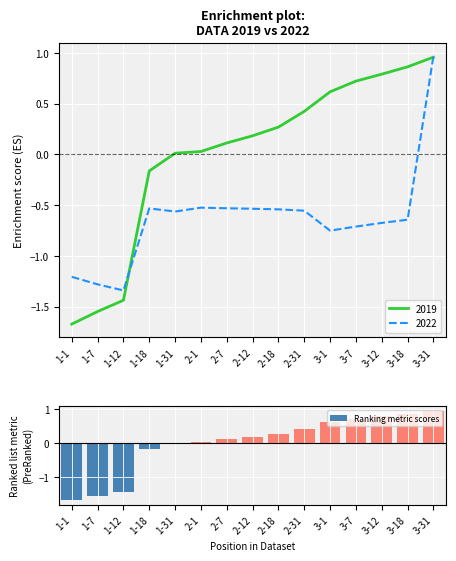

What is the difference between the maximum and minimum values?

2.6